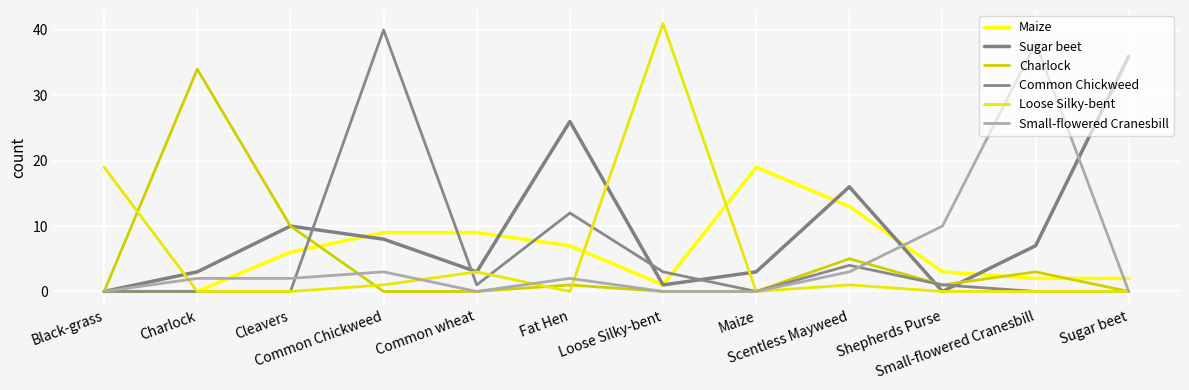

How many lines are shown in the chart?

6